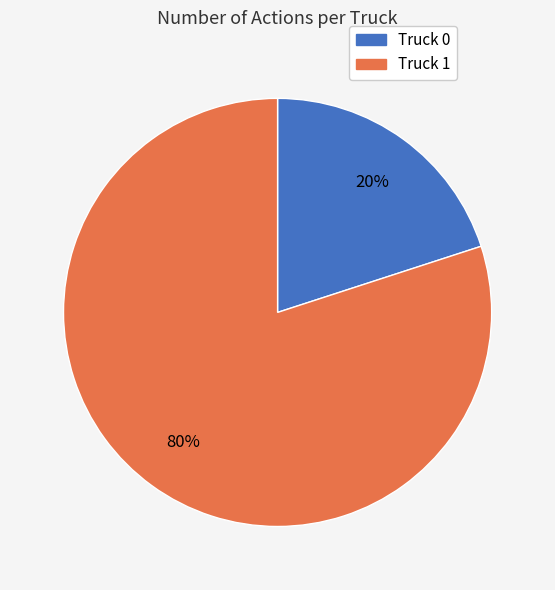

Combined, do Truck 0 and Truck 1 account for over 50%?

Yes